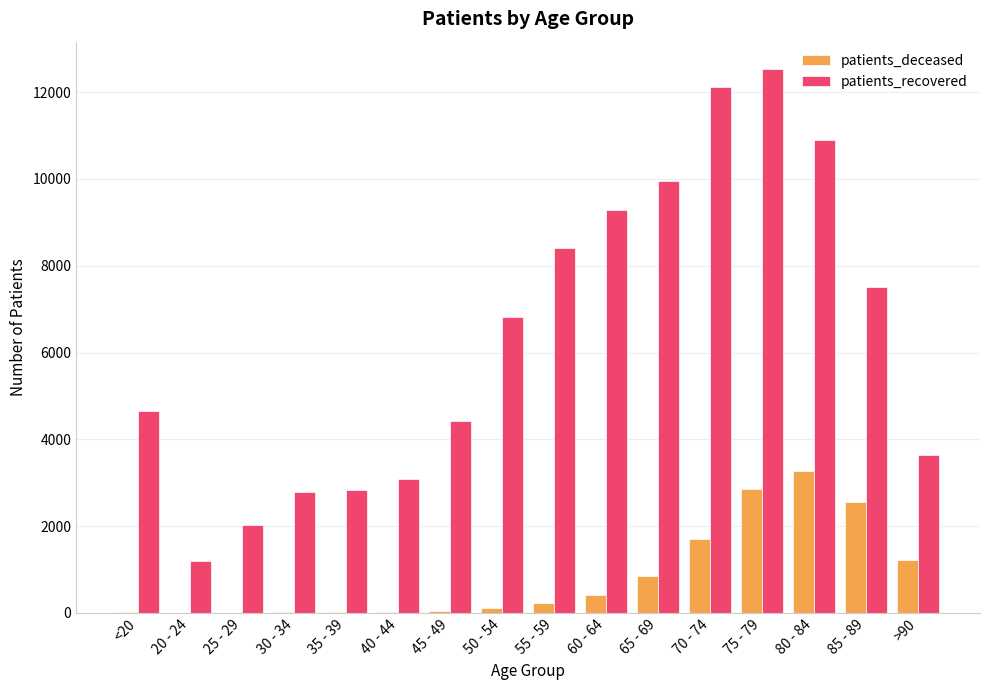

At which category is the sum across all series the highest?

75 - 79